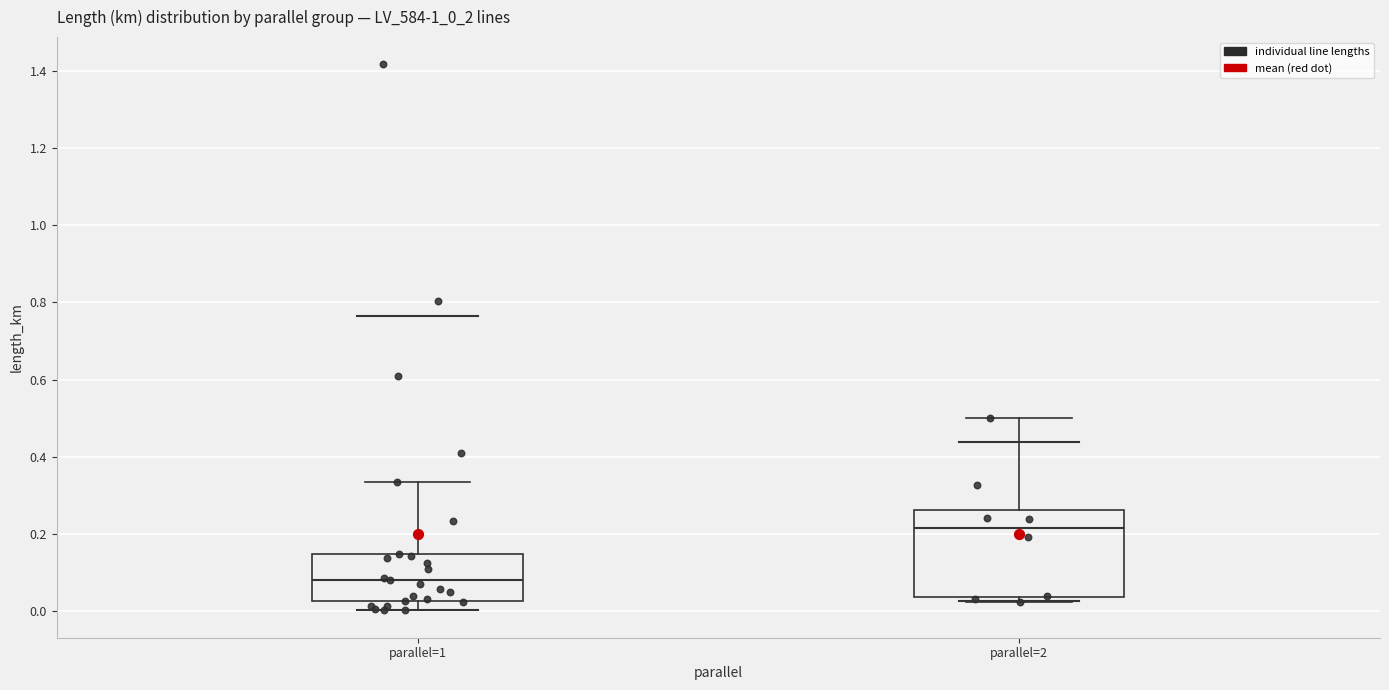

Which box is the tallest, from its lower edge to its upper edge?

parallel=2